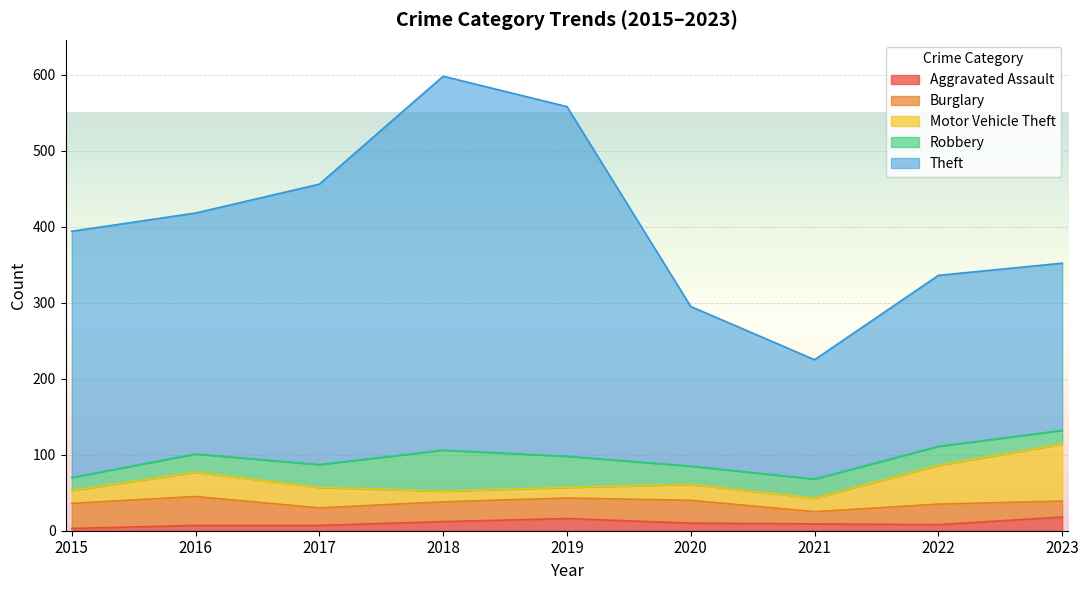

What is the spread (max minus min) of values at 2022?

217